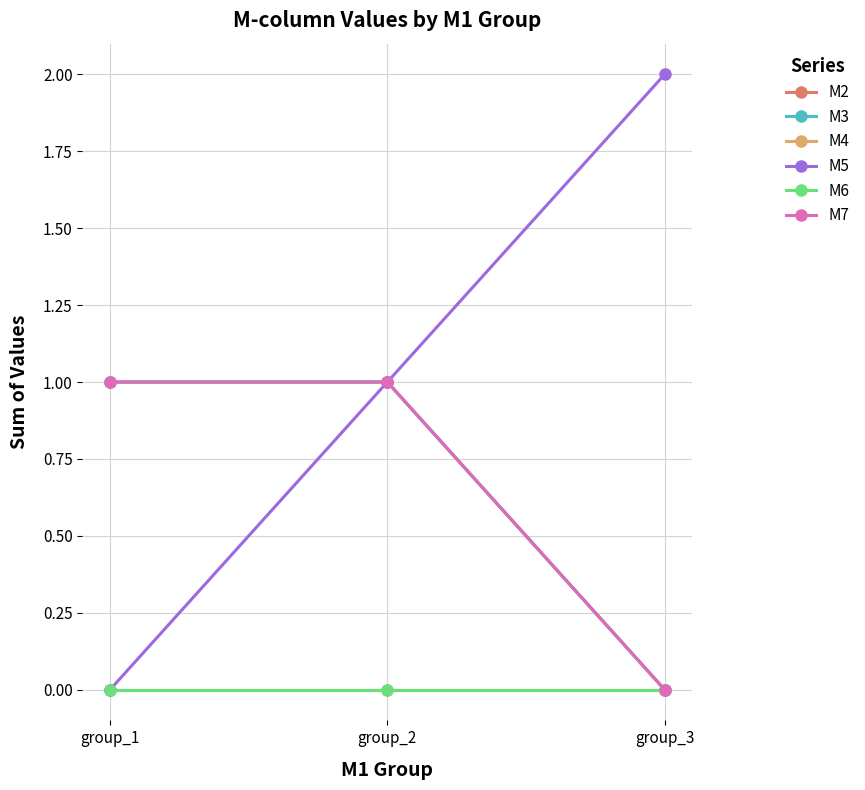

Which has a higher value, group_1 or group_2?

group_1